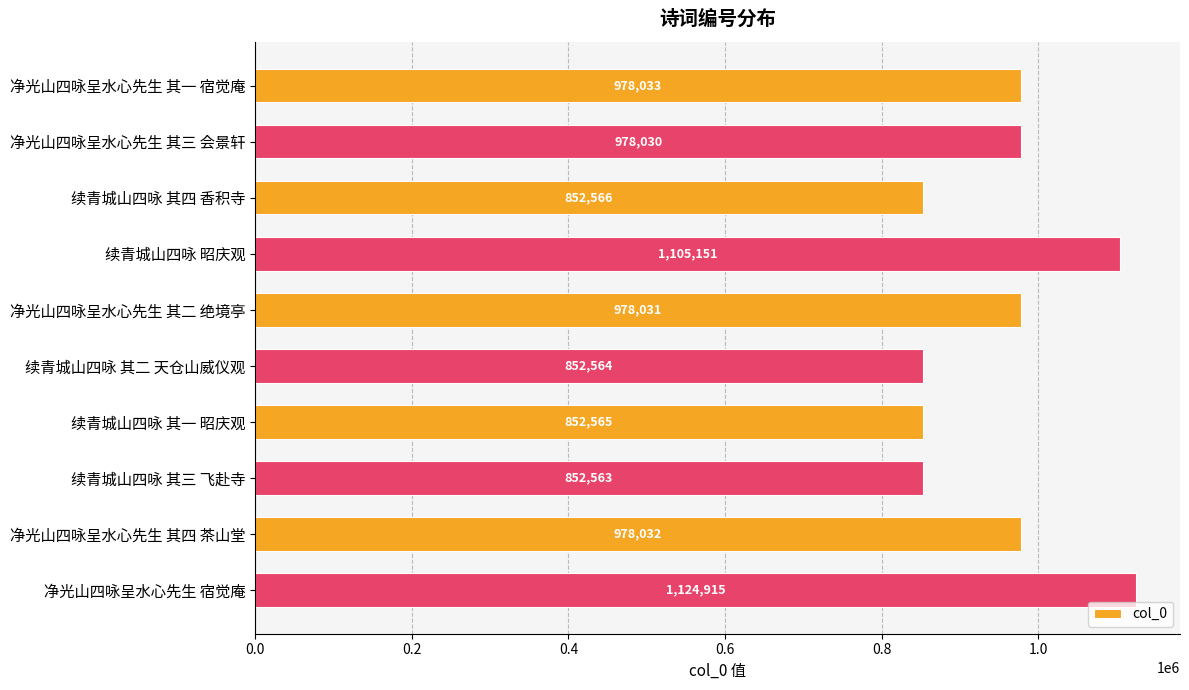

Which label corresponds to the smallest value in the chart?

续青城山四咏 其三 飞赴寺